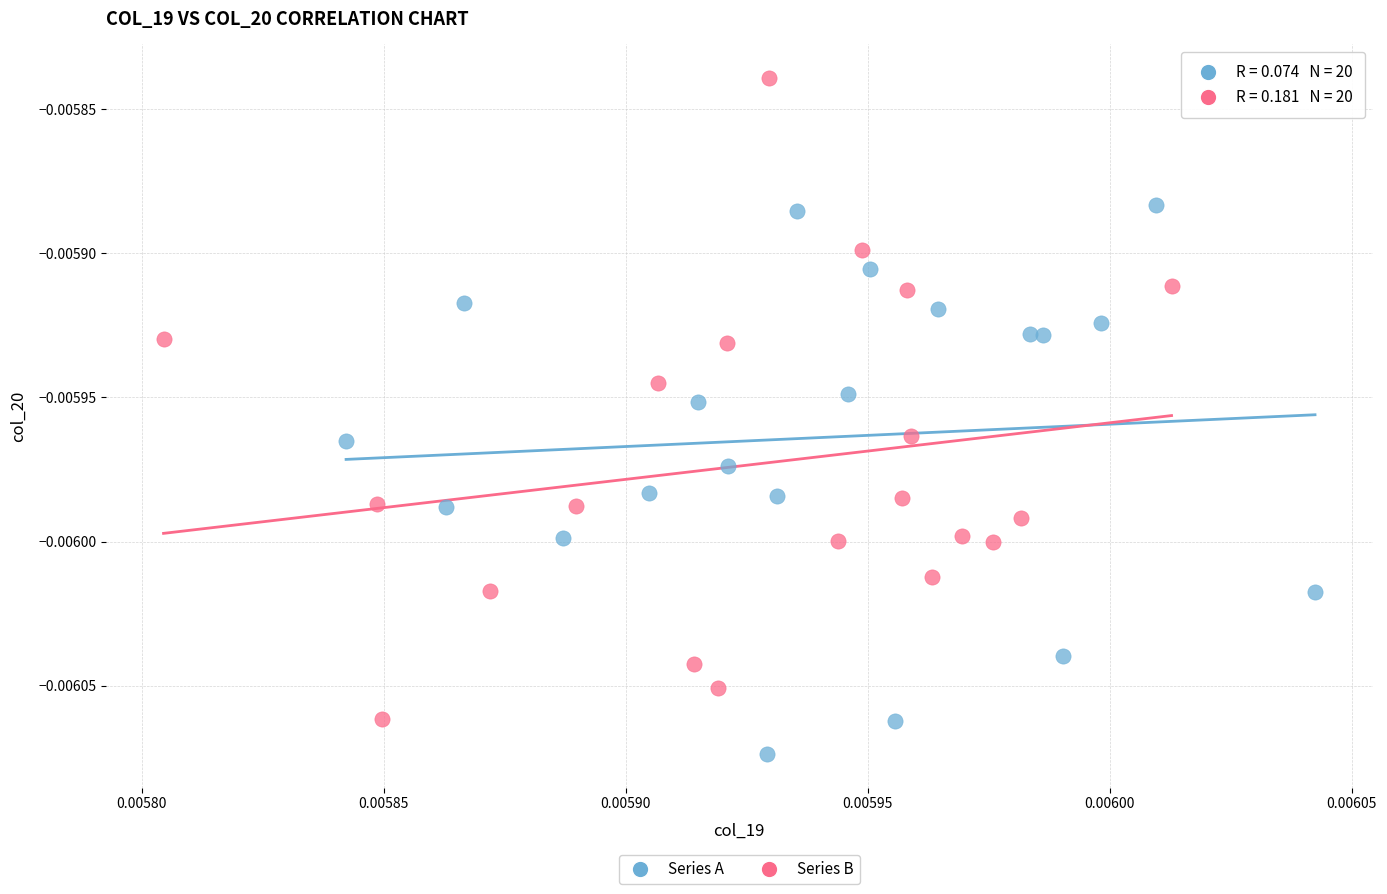

Which series has the widest spread of Y values?

Series B